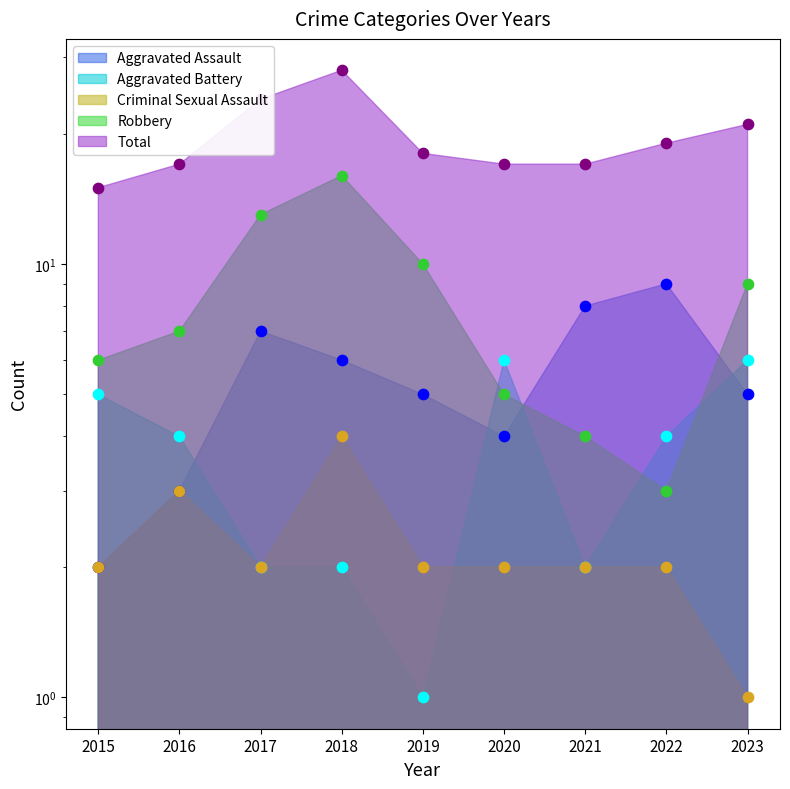

Which series has the largest total across all categories?

Total